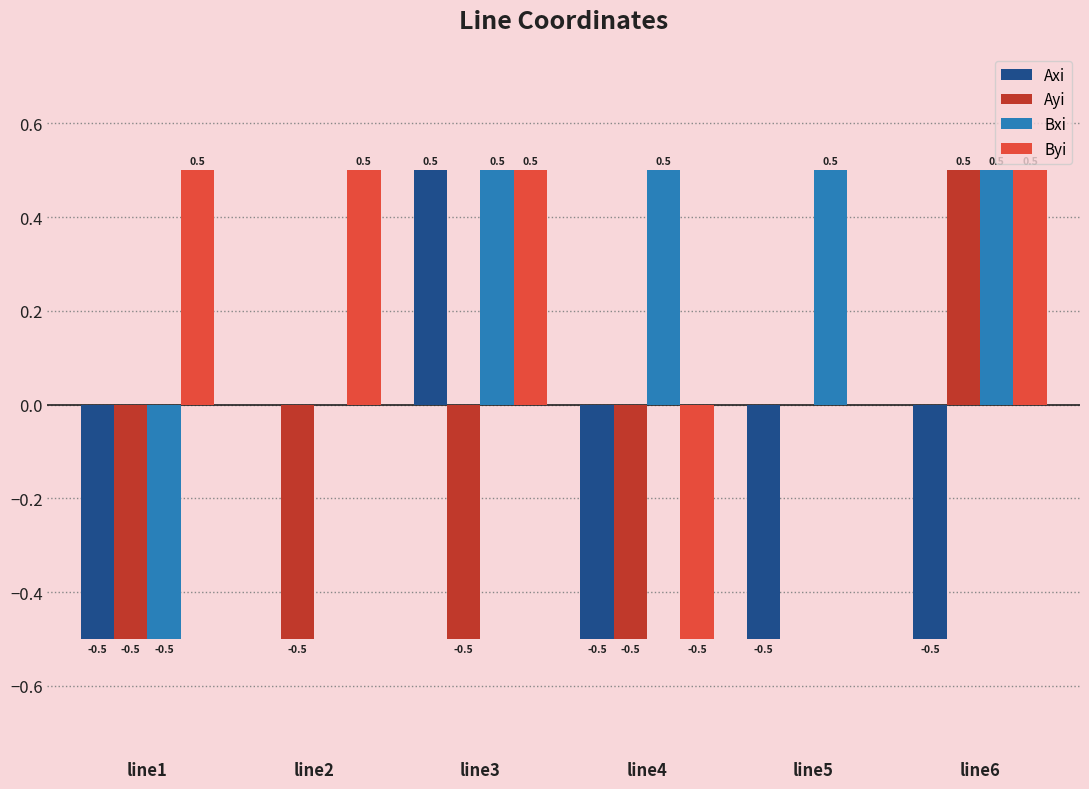

What are all the series names shown in the legend?

Axi, Ayi, Bxi, Byi